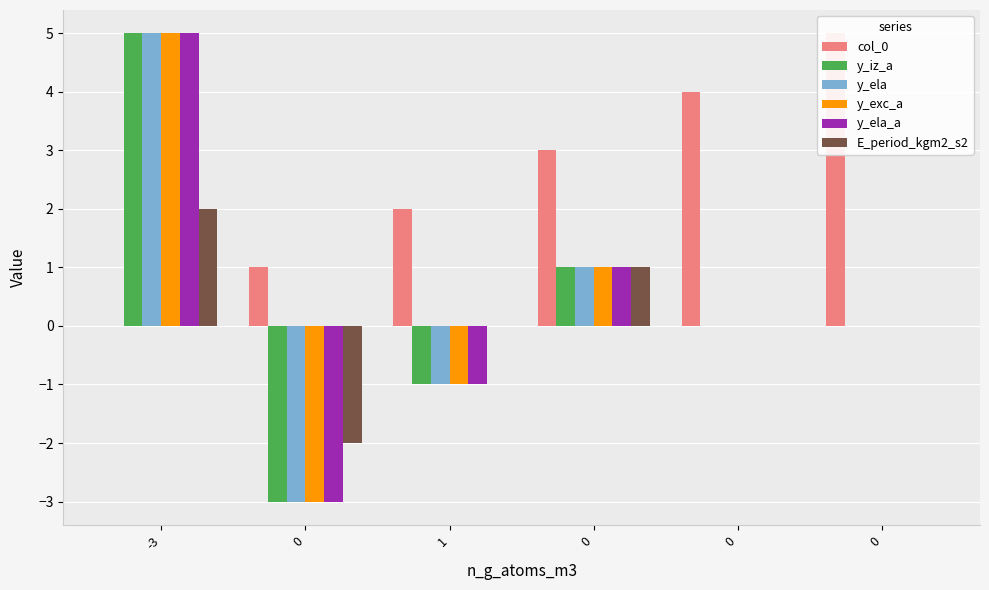

Reading left to right, what are all the values shown in this chart?

col_0: -3=0	0=1	1=2	0=3	0=4	0=5
y_iz_a: -3=5	0=-3	1=-1	0=1	0=0	0=0
y_ela: -3=5	0=-3	1=-1	0=1	0=0	0=0
y_exc_a: -3=5	0=-3	1=-1	0=1	0=0	0=0
y_ela_a: -3=5	0=-3	1=-1	0=1	0=0	0=0
E_period_kgm2_s2: -3=2	0=-2	1=0	0=1	0=0	0=0